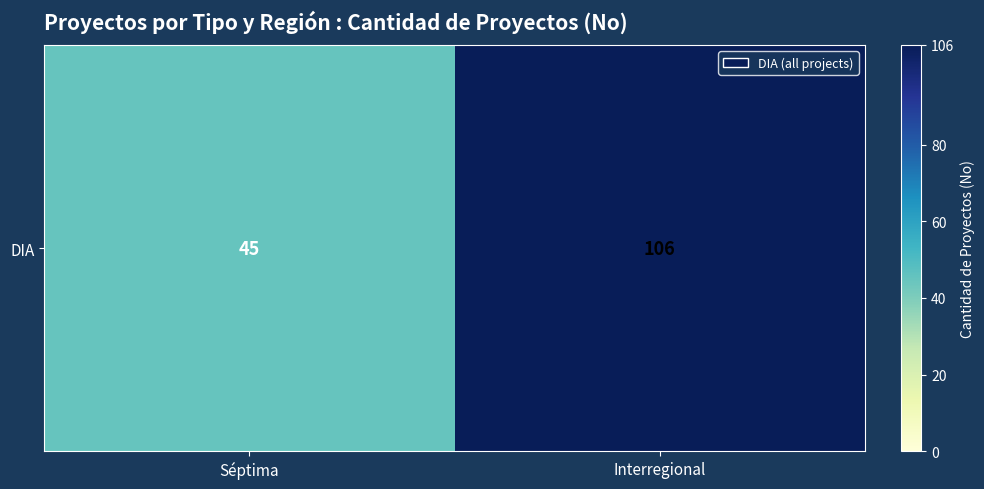

Which category has the highest value across all series?

Interregional